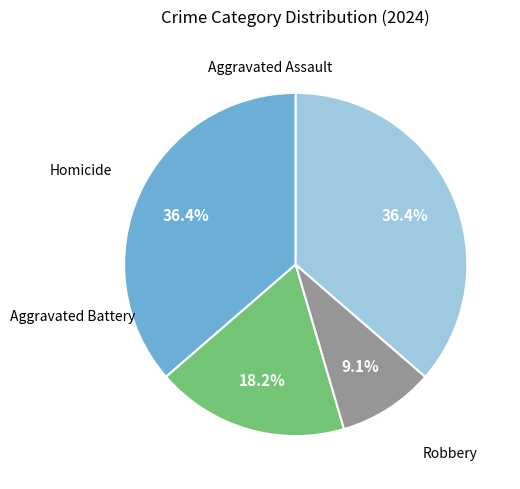

To the nearest percent, what is the average slice percentage?

25%